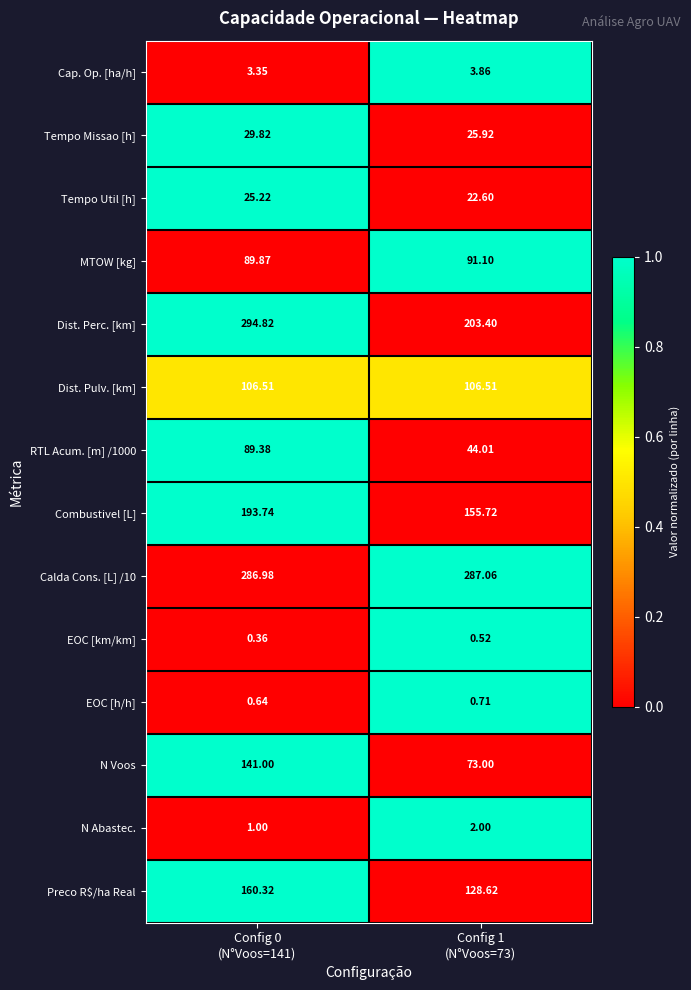

Which series has the largest range (max minus min)?

Dist. Perc. [km]